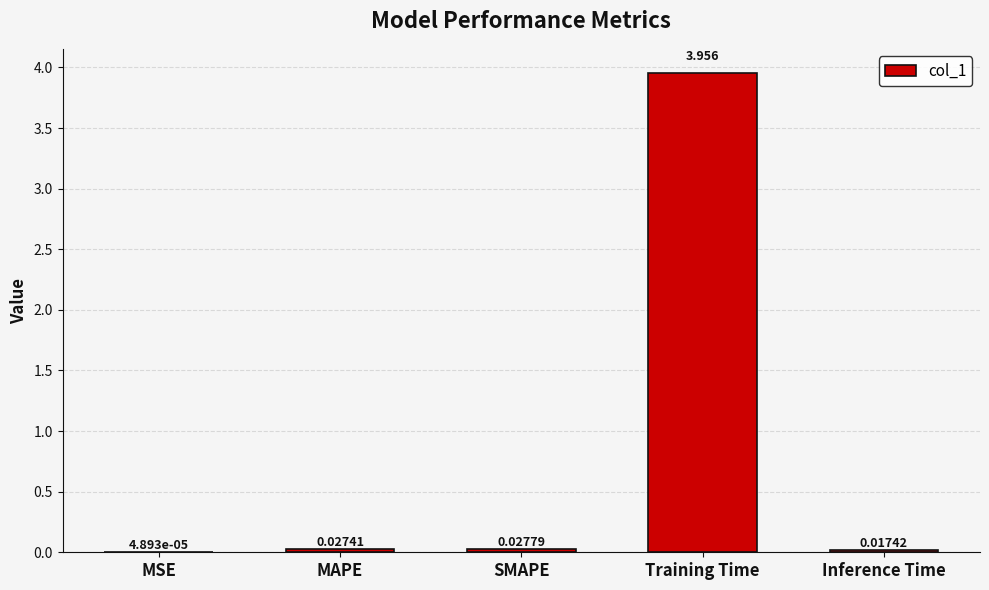

Between Training Time and SMAPE, which is larger?

Training Time